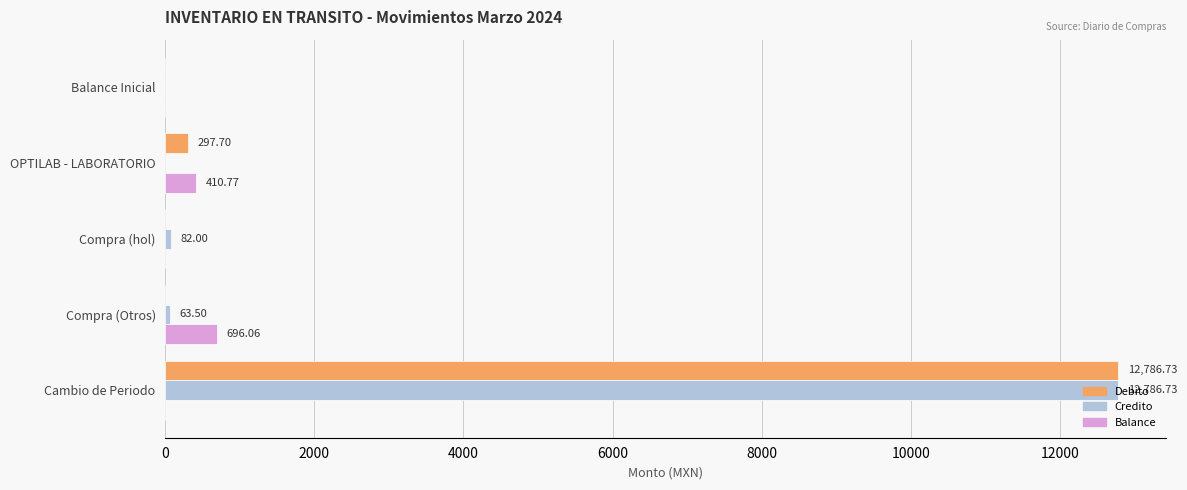

At which category is the sum across all series the highest?

Cambio de Periodo